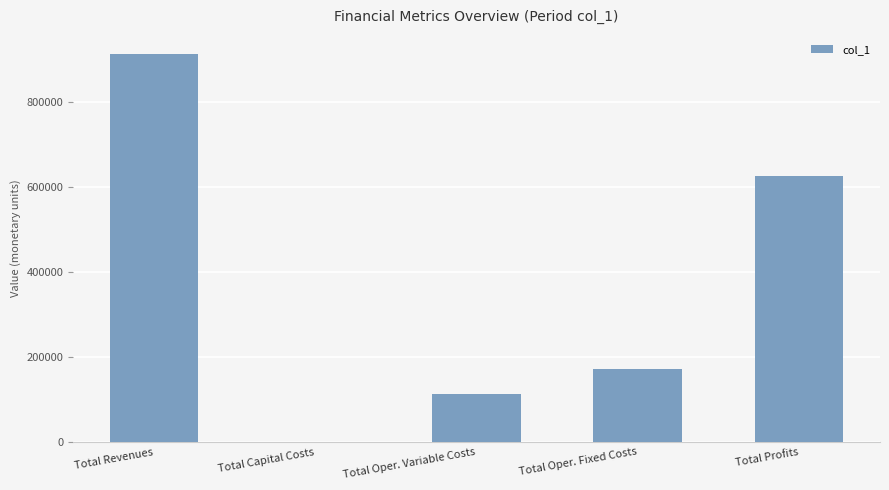

How many values are above zero?

4